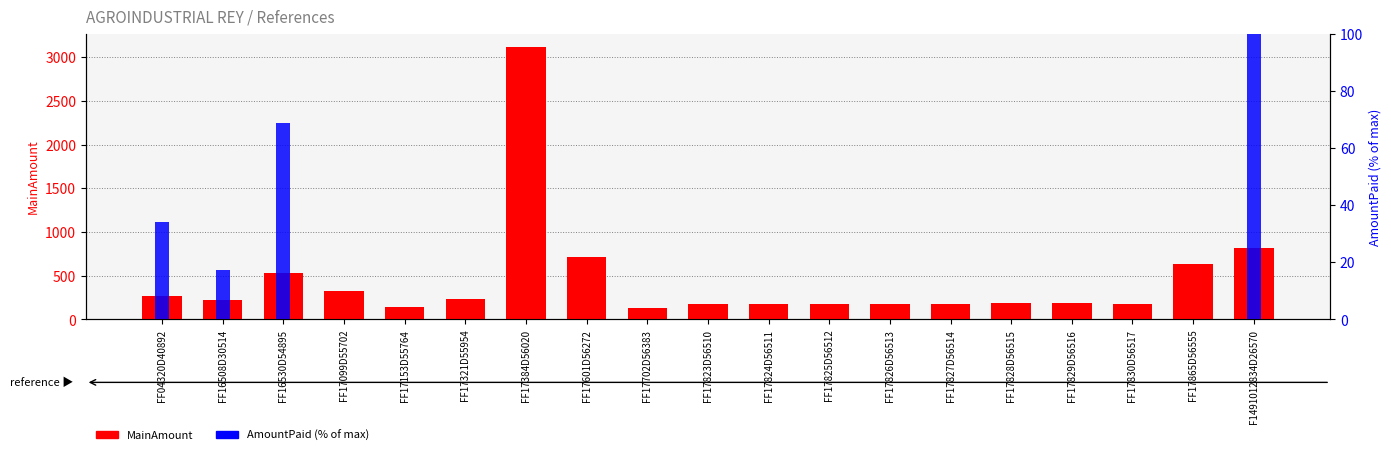

What is the value of the MainAmount bar at the 8th from the left?

718.2